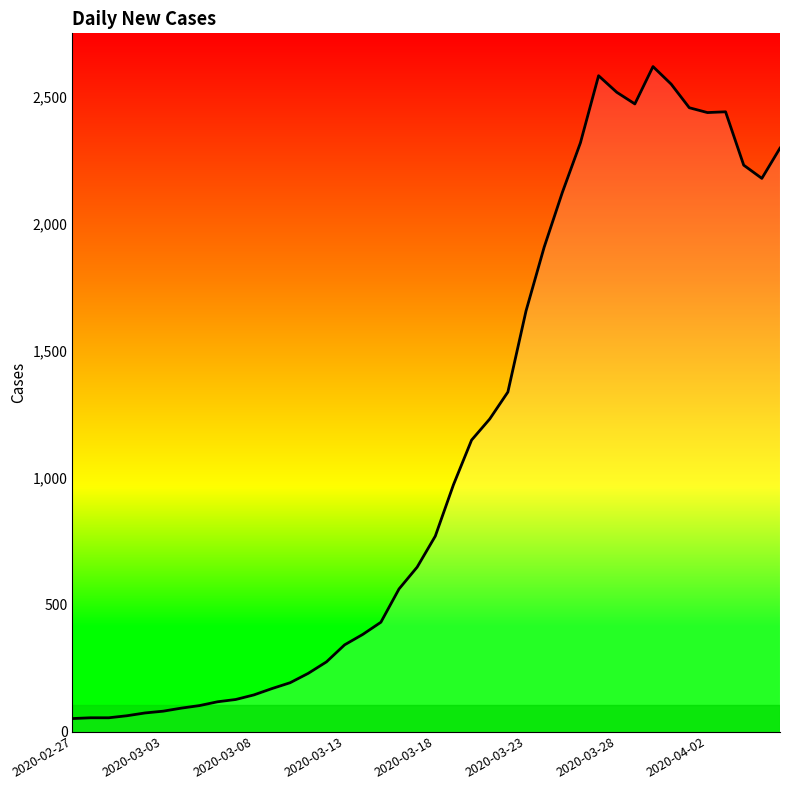

True or false: the data has more than 0 interior local peaks.

True